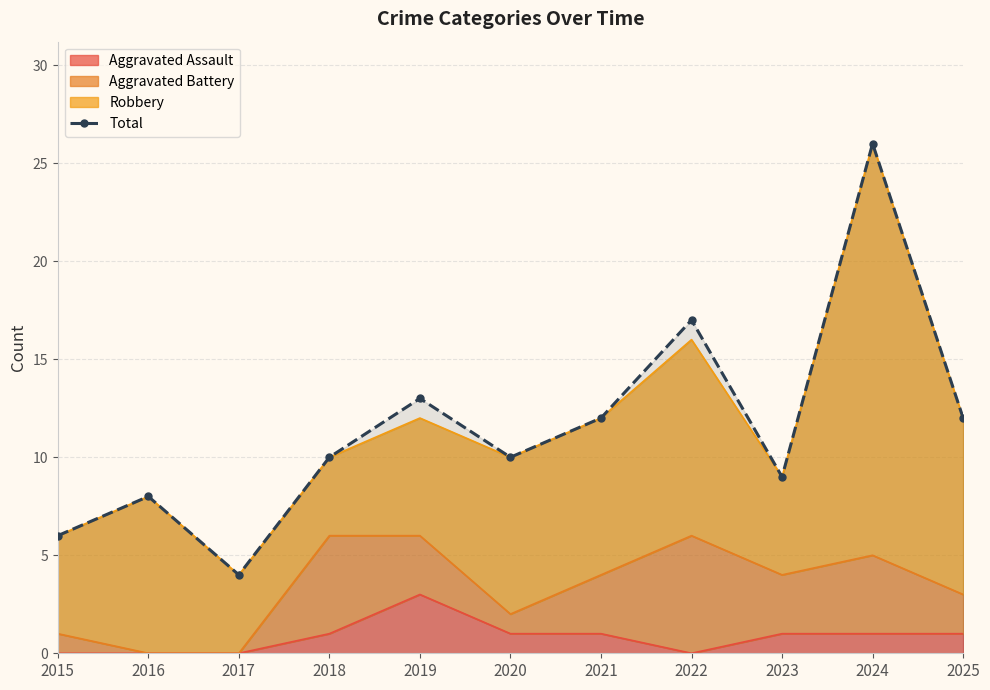

True or false: there are more than 2 points higher than both neighbors.

True